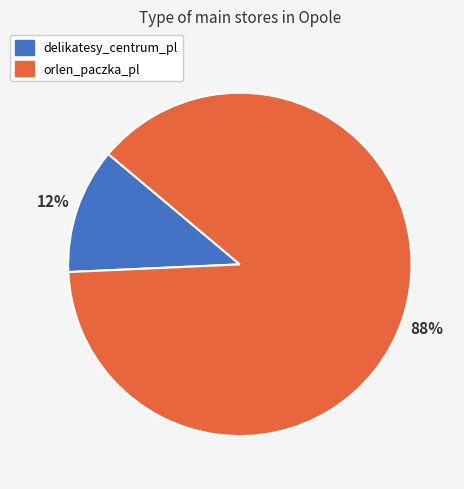

How many segments does this pie chart have?

2